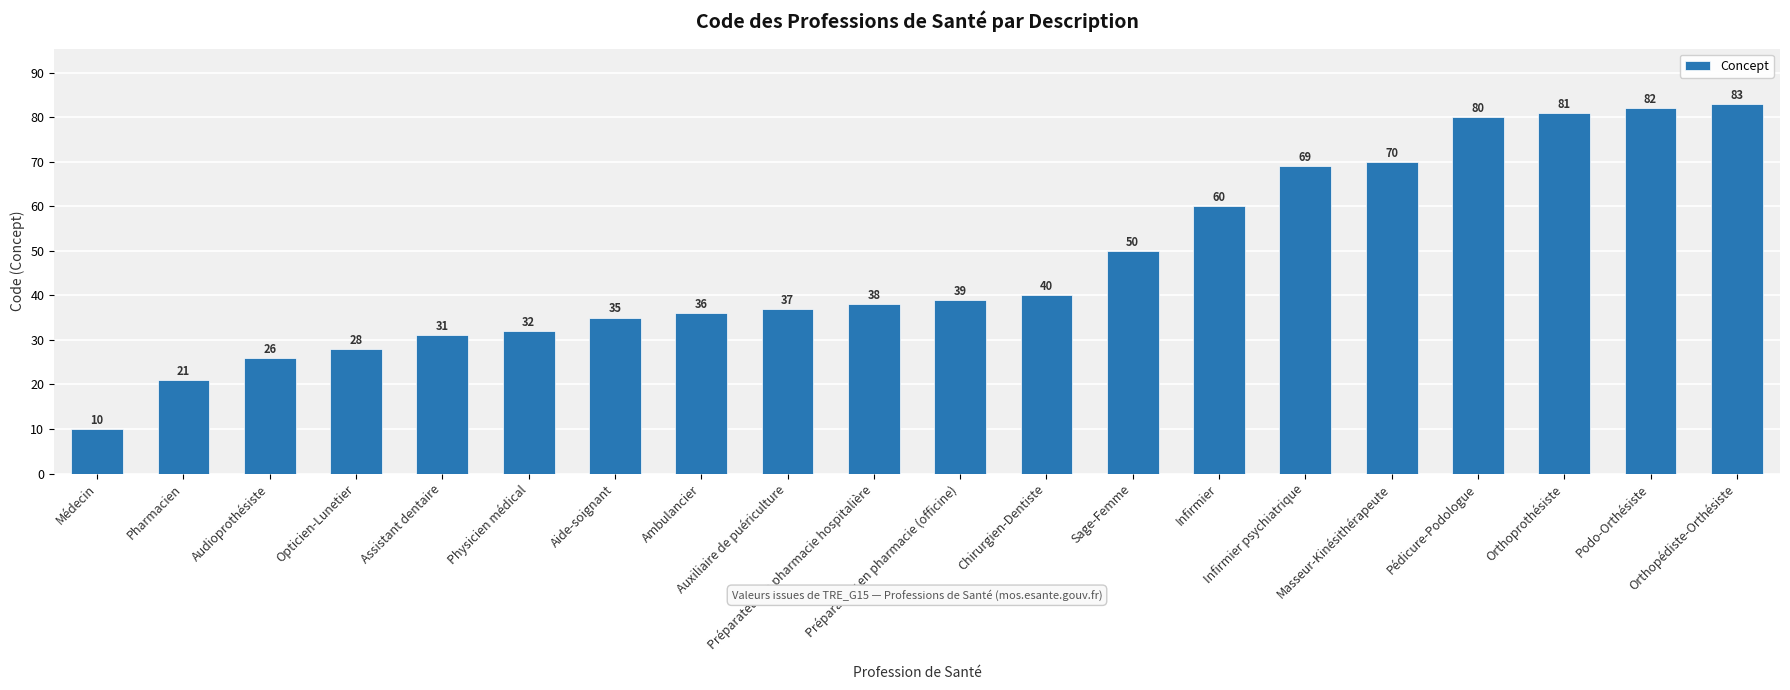

At which label is the value closest to 46?

Sage-Femme